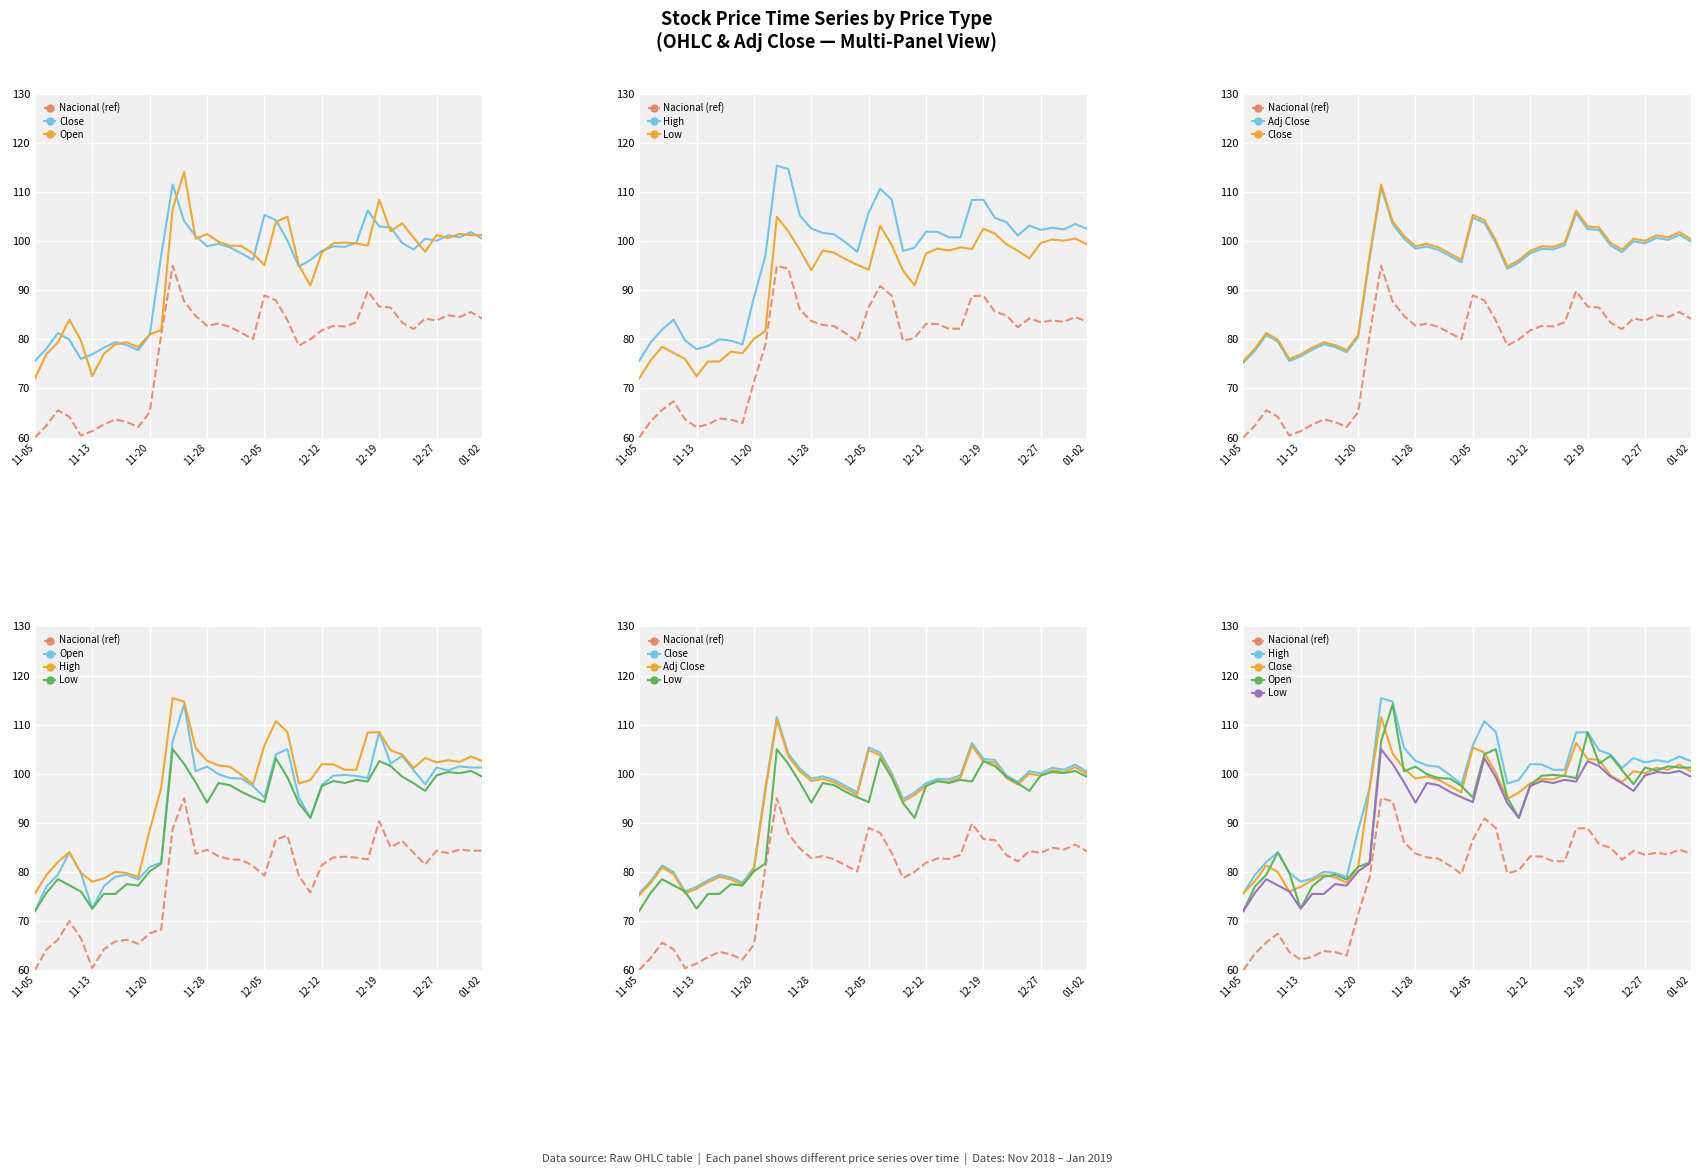

What is the value of the Close point at the 31st from the left?

103.0